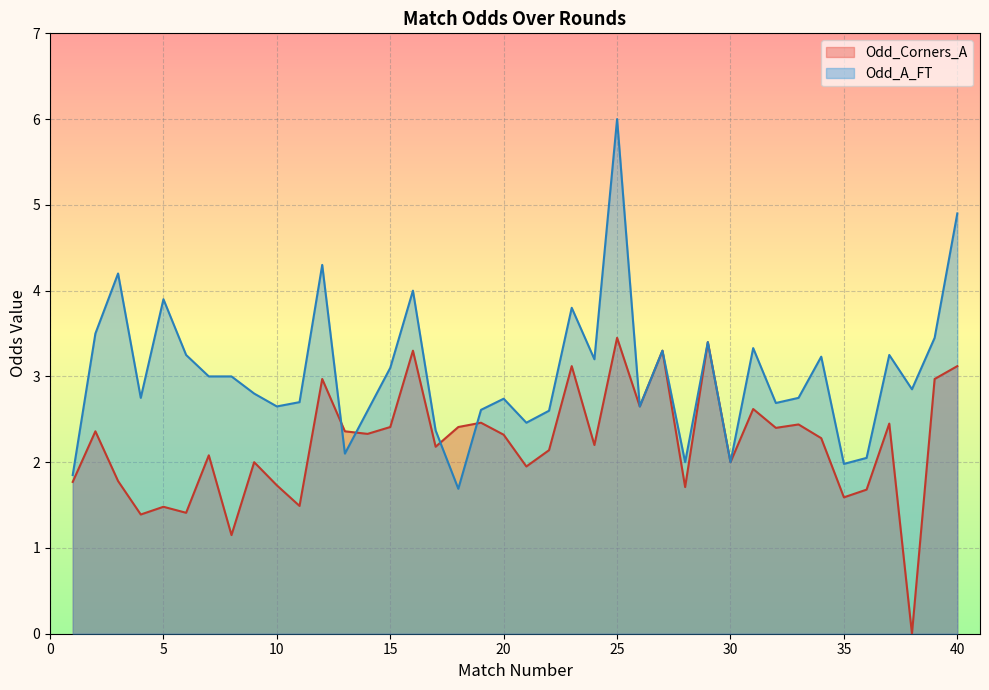

Which category has the lowest value across all series?

38